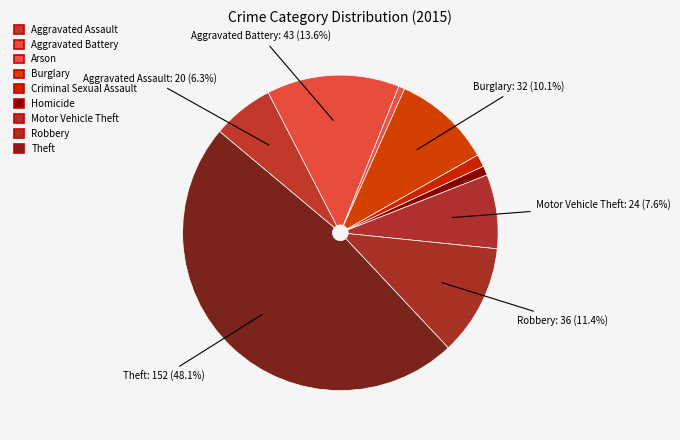

Count the number of slices in the pie.

9